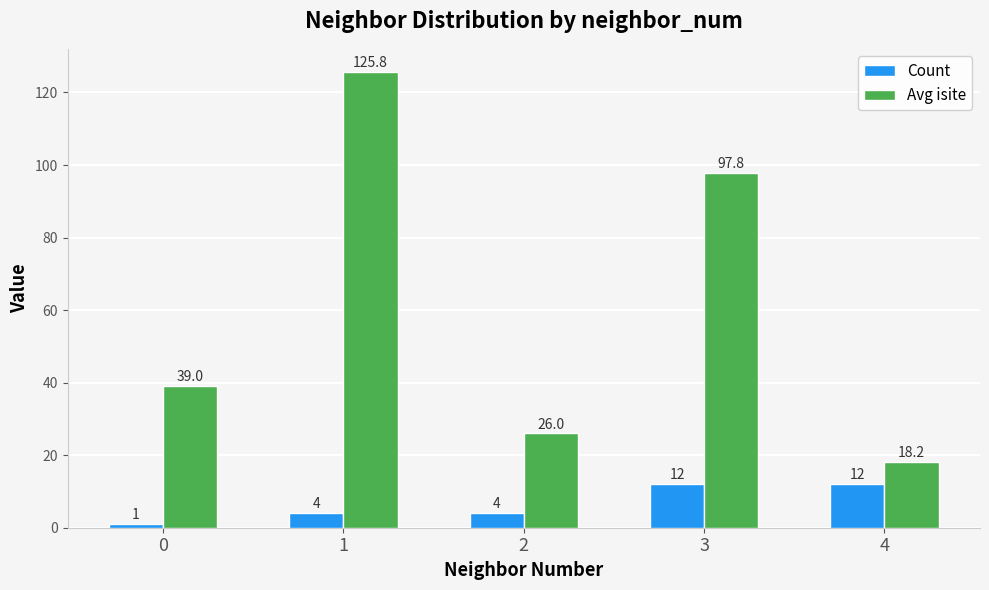

Reading left to right, list all the values displayed in this chart.

Count: 0=1.0	1=4.0	2=4.0	3=12.0	4=12.0
Avg isite: 0=39.0	1=125.8	2=26.0	3=97.8	4=18.2